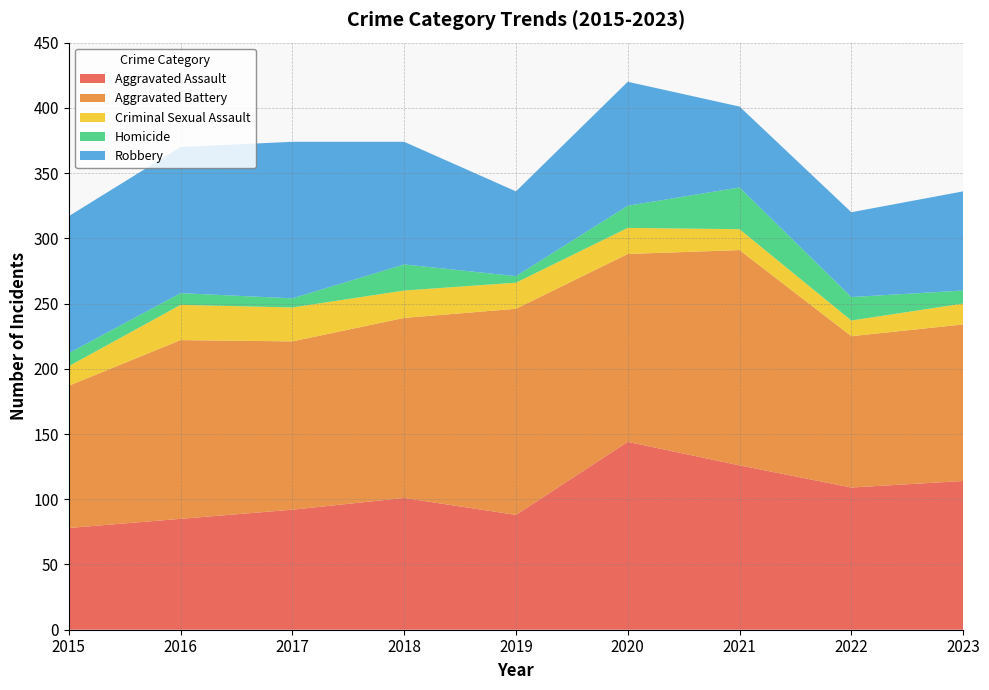

Reading left to right, extract all data points from this chart.

Aggravated Assault: 2015=78	2016=85	2017=92	2018=101	2019=88	2020=144	2021=126	2022=109	2023=114
Aggravated Battery: 2015=109	2016=137	2017=129	2018=138	2019=158	2020=144	2021=165	2022=116	2023=120
Criminal Sexual Assault: 2015=15	2016=27	2017=26	2018=21	2019=20	2020=20	2021=16	2022=12	2023=16
Homicide: 2015=10	2016=9	2017=7	2018=20	2019=5	2020=17	2021=32	2022=18	2023=10
Robbery: 2015=105	2016=112	2017=120	2018=94	2019=65	2020=95	2021=62	2022=65	2023=76